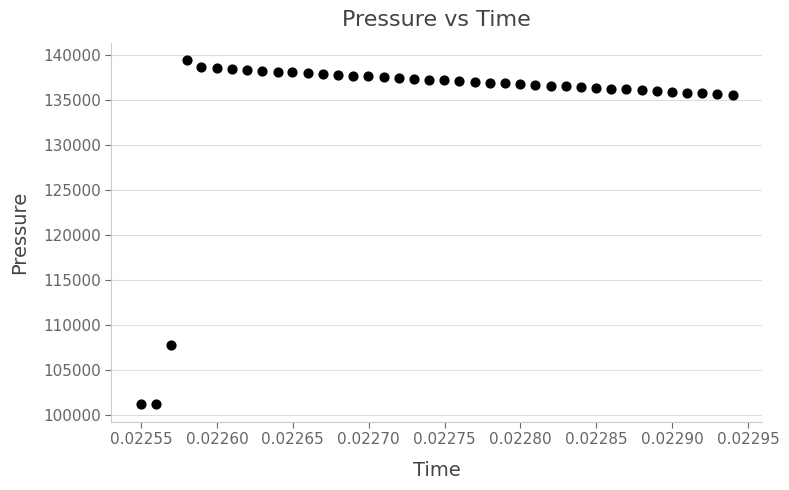

What is the range of Y values (max minus min)?

38298.3